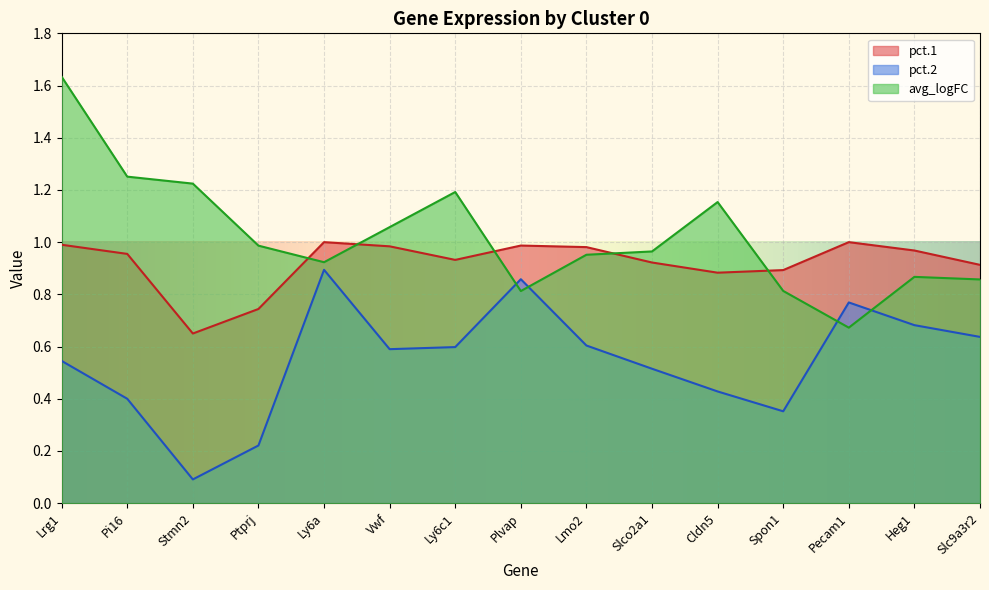

What is the highest value of the pct.2 series?

0.9